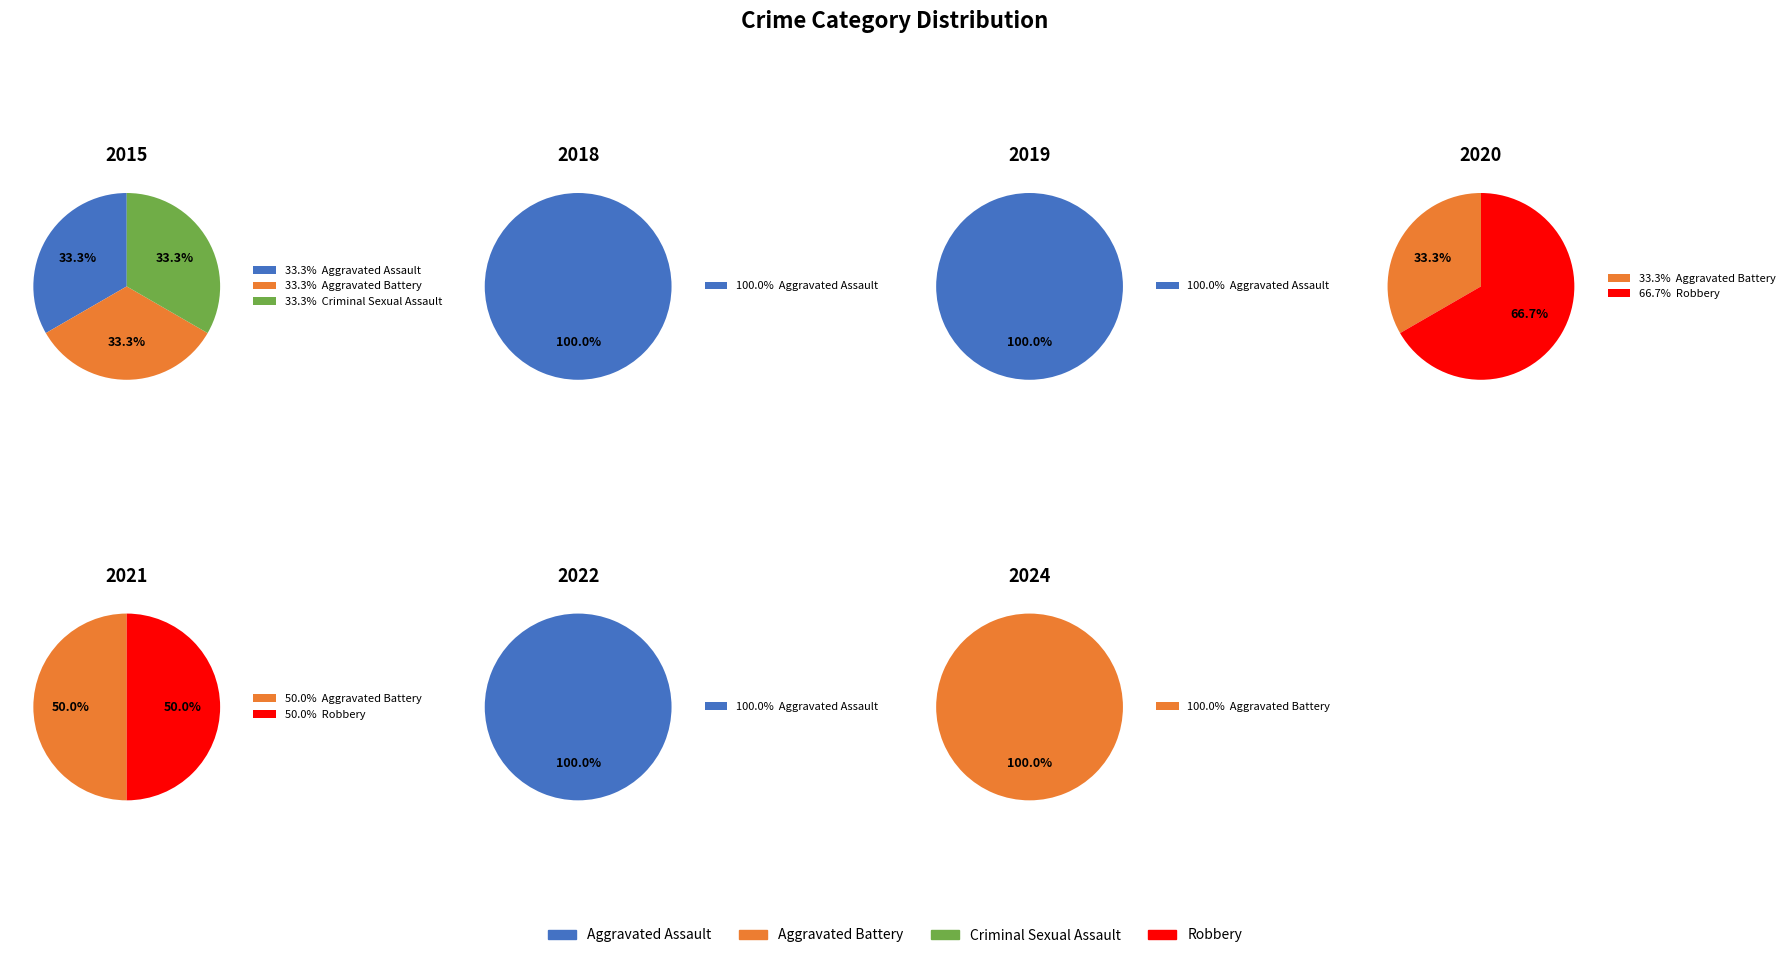

Which slice is the largest?

Aggravated Assault